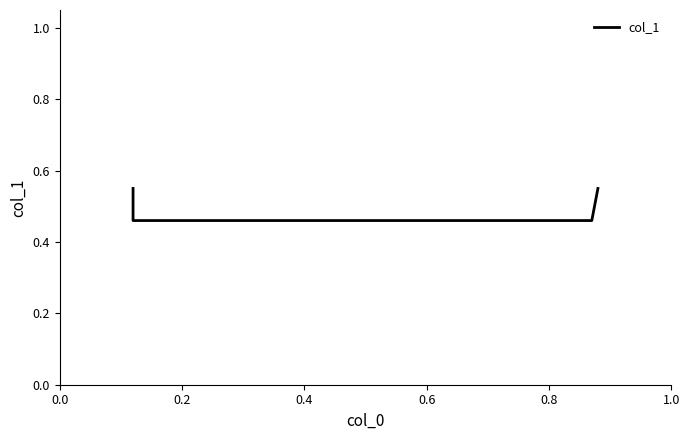

How many lines are shown in the chart?

1